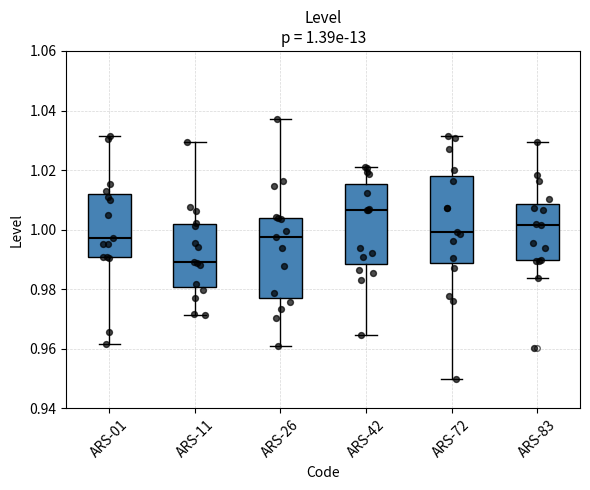

Which box has the highest median line?

ARS-42